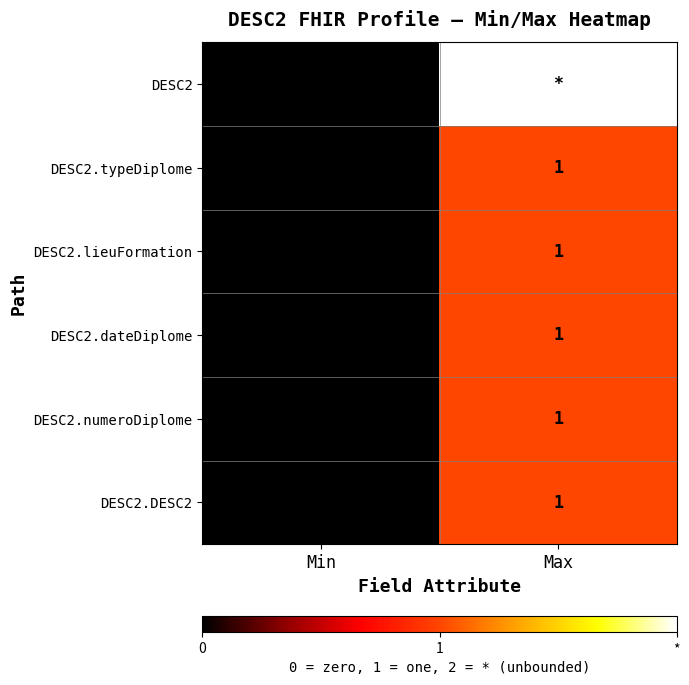

What is the spread (max minus min) of values at Max?

1